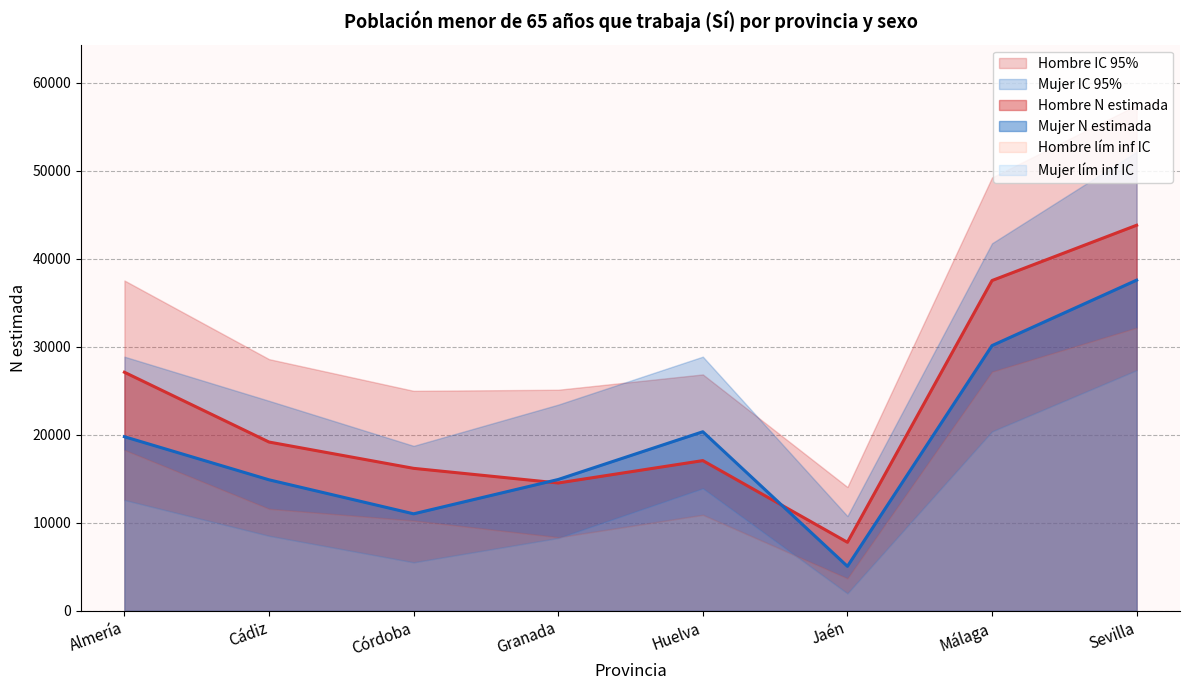

What is the difference between the maximum and minimum values in the Hombre N lím sup IC (Sí) series?

43369